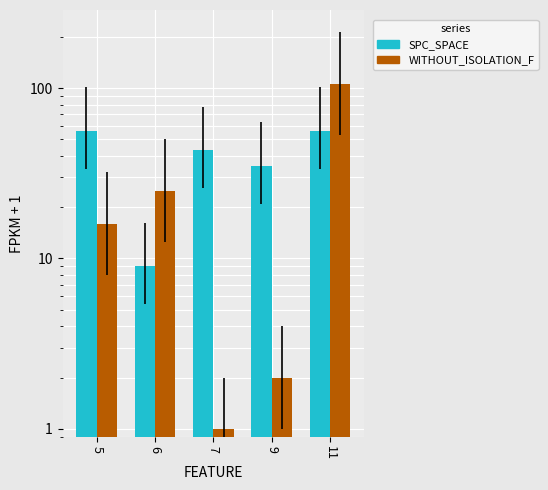

Which series has the largest total across all categories?

SPC_SPACE